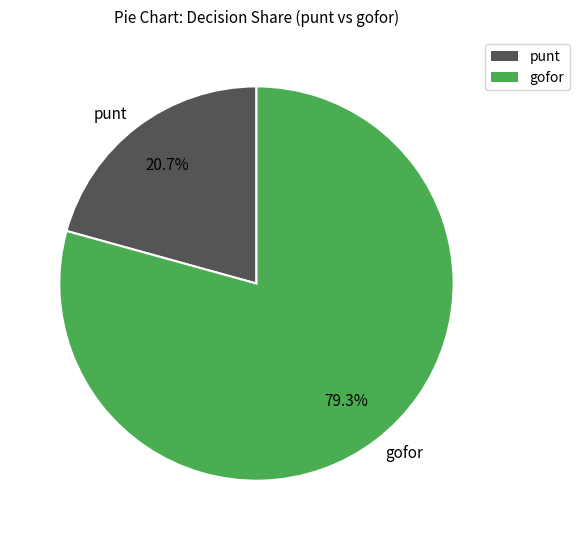

Combined, what portion of the pie is gofor and punt?

100.0%